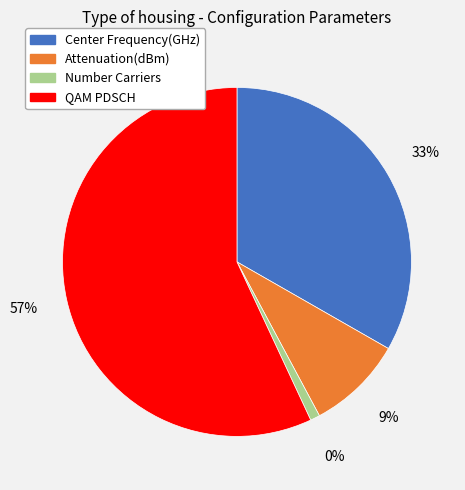

Approximately how many times larger is the value at Center Frequency(GHz) compared to QAM PDSCH?

0.6